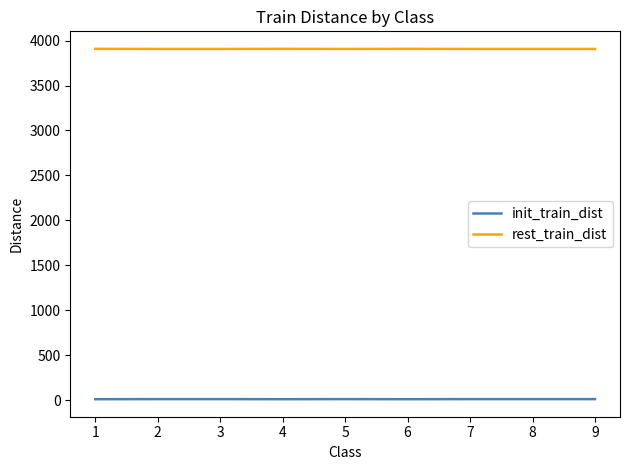

How many lines are shown in the chart?

2